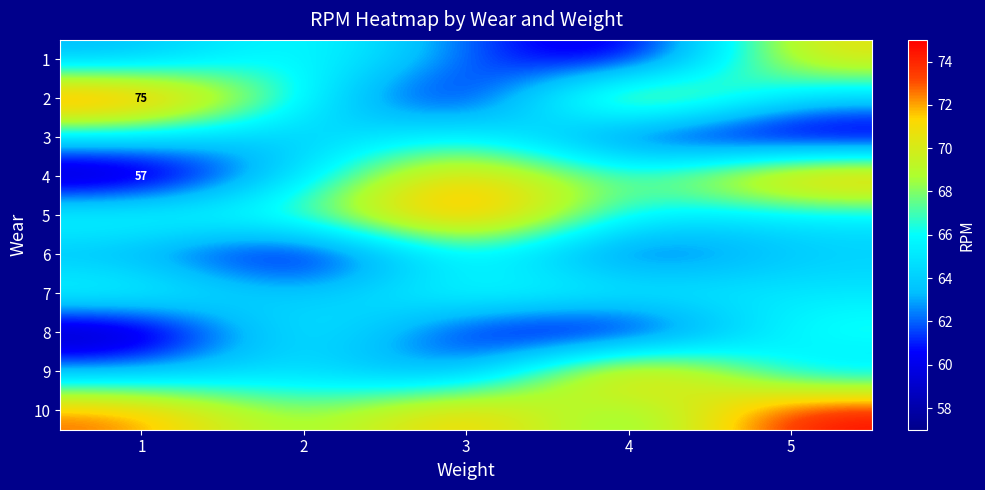

What is the sum of the 7 values at 1 and 5?

132